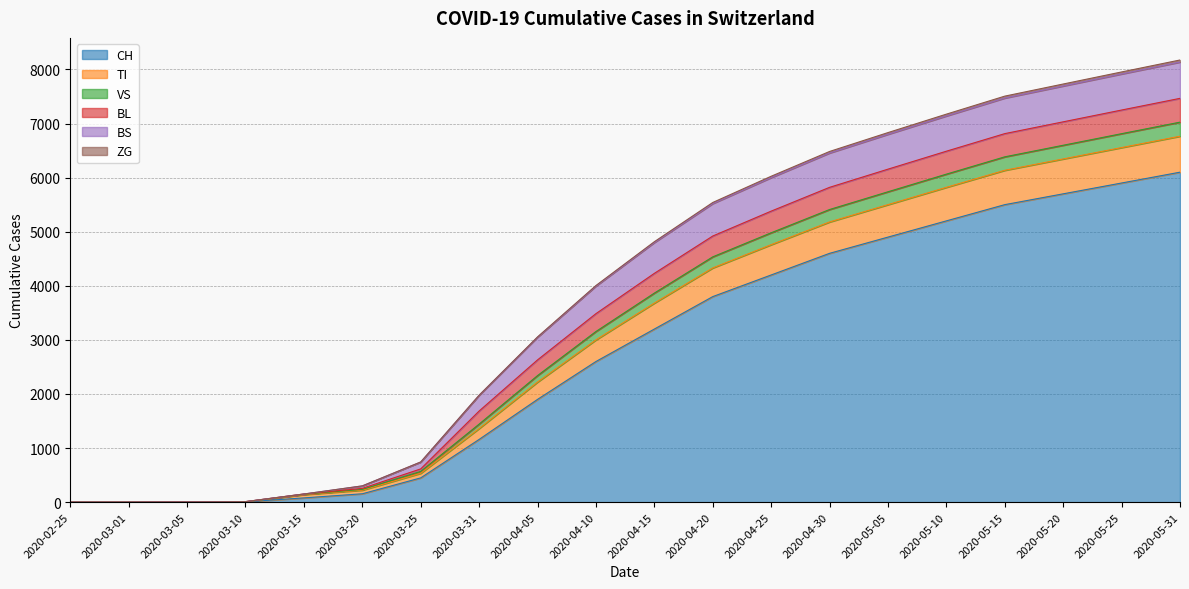

What is the maximum value for CH?

6100